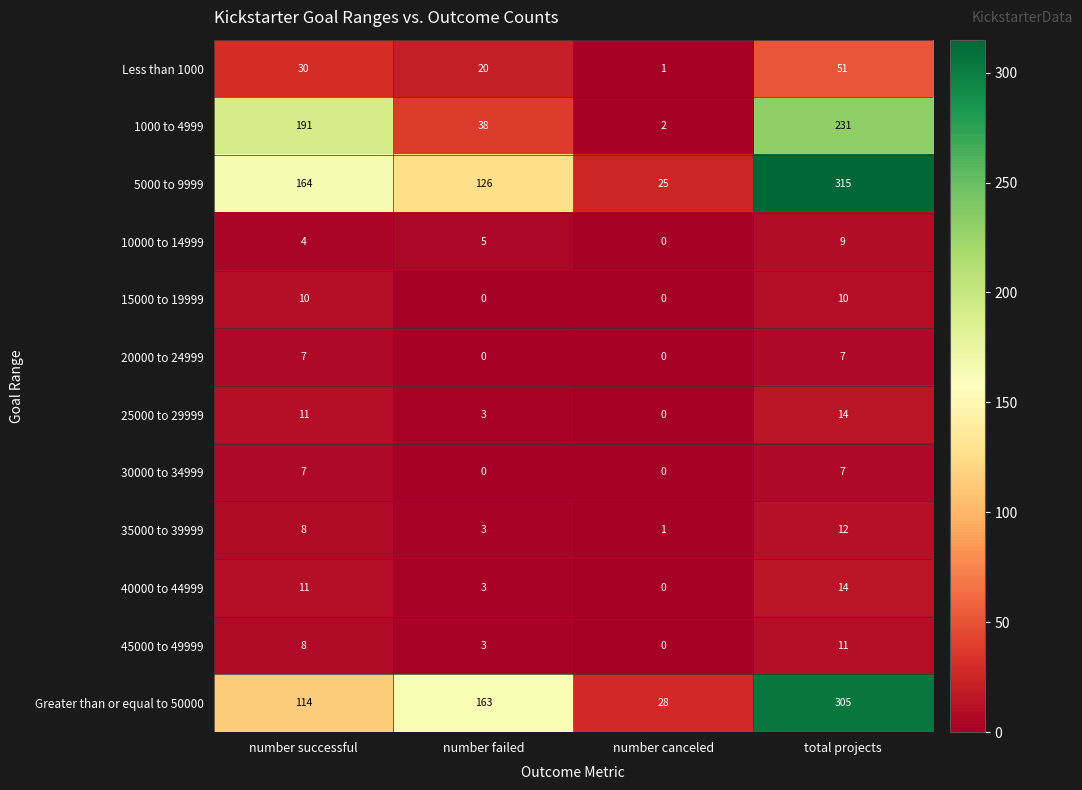

Which series changed the most between number failed and number canceled?

Greater than or equal to 50000